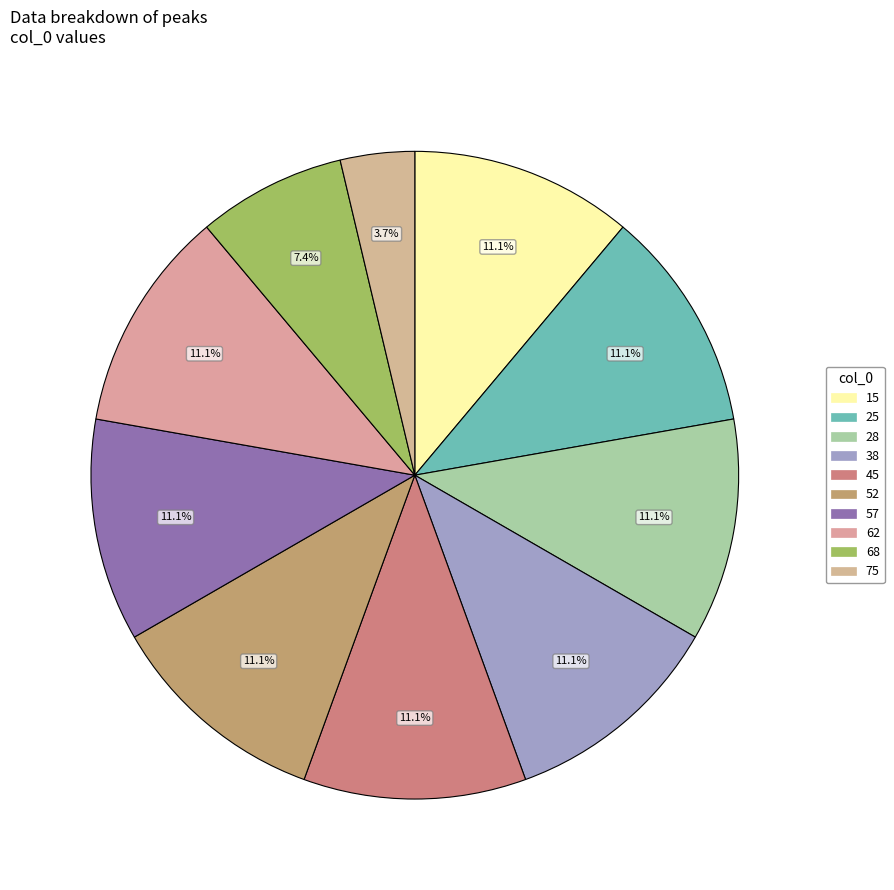

How many segments does this pie chart have?

10